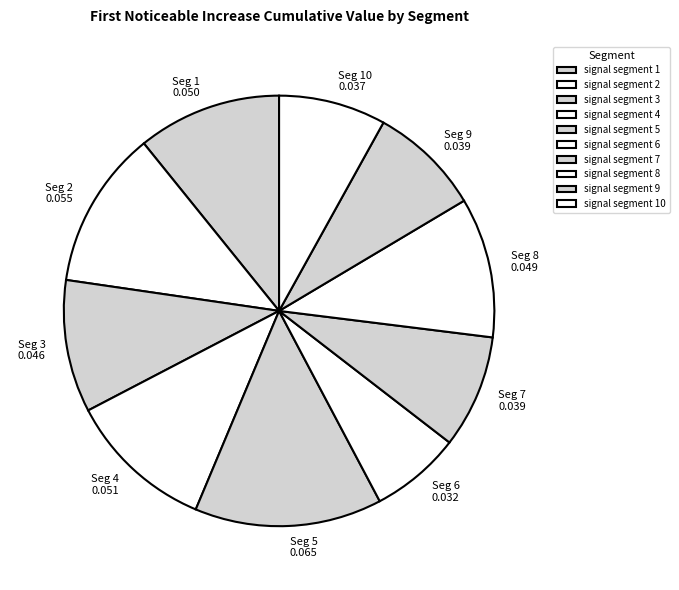

Combined, what portion of the pie is signal segment 10 and signal segment 9?

16.4%